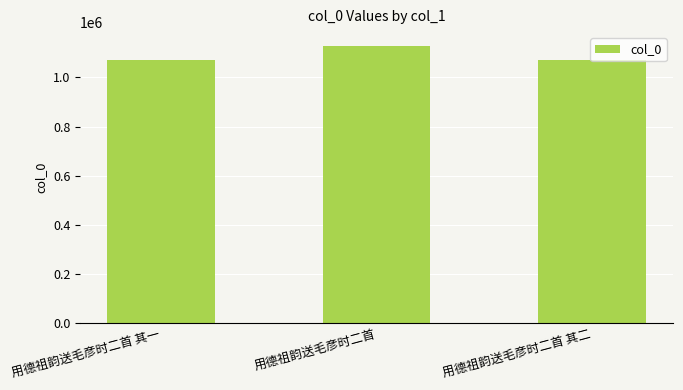

What is the ratio of the value at 用德祖韵送毛彦时二首 其一 to the value at 用德祖韵送毛彦时二首 其二?

1.0